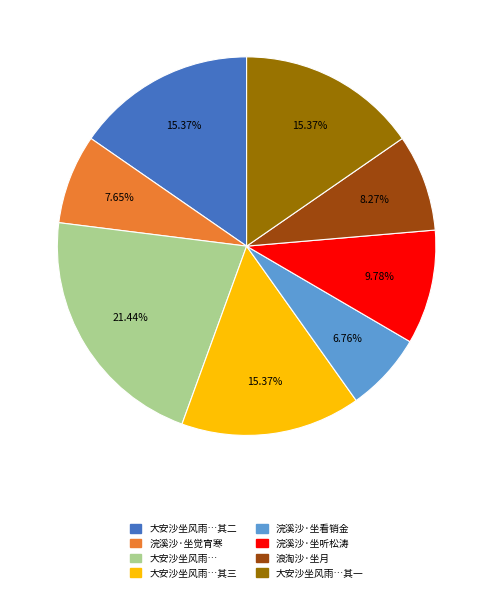

Is there a majority slice in this chart?

No